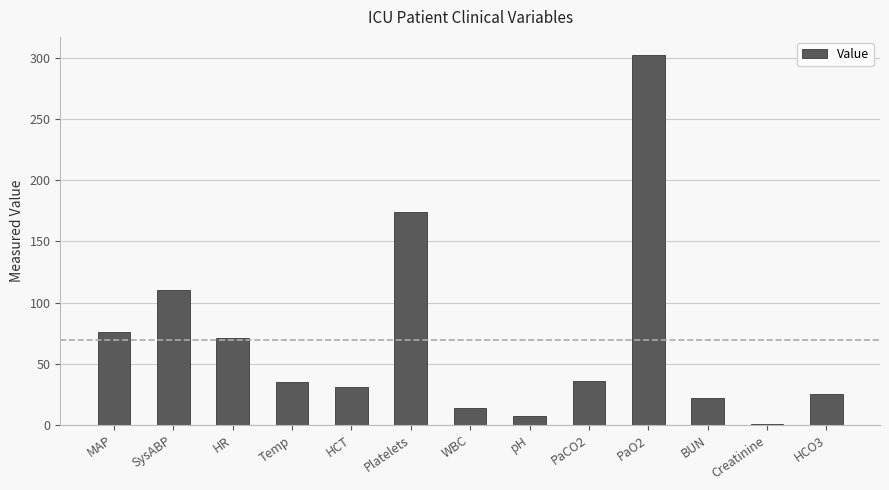

Which label corresponds to the largest value in the chart?

PaO2